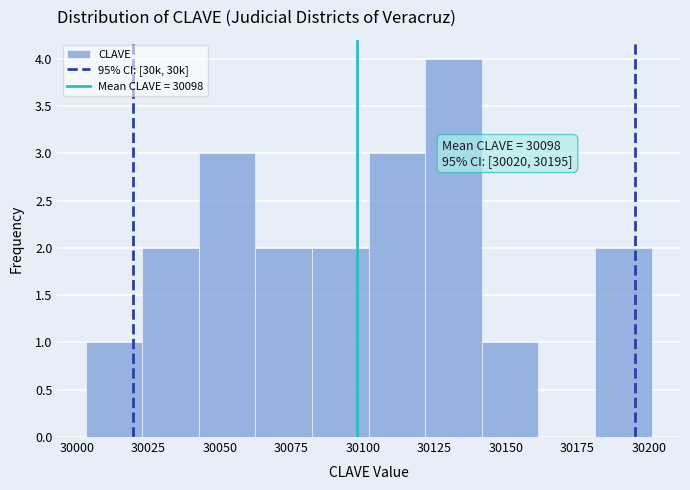

Around what value on the x-axis is the tallest bar? Give the approximate position of its centre, as read against the axis.

30130